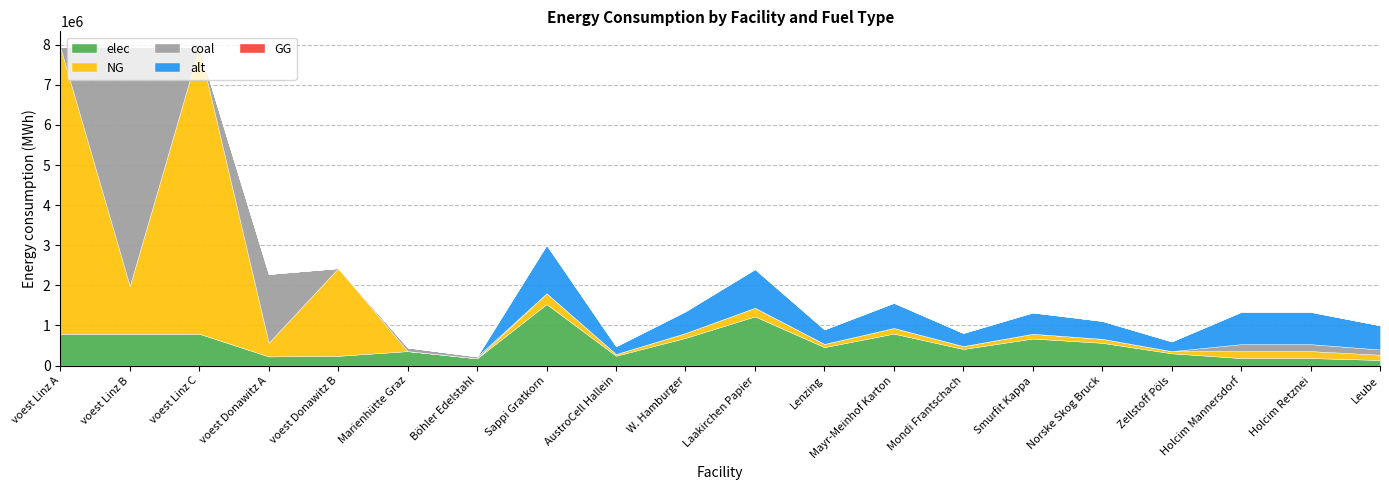

Does the chart have visible grid lines?

Yes